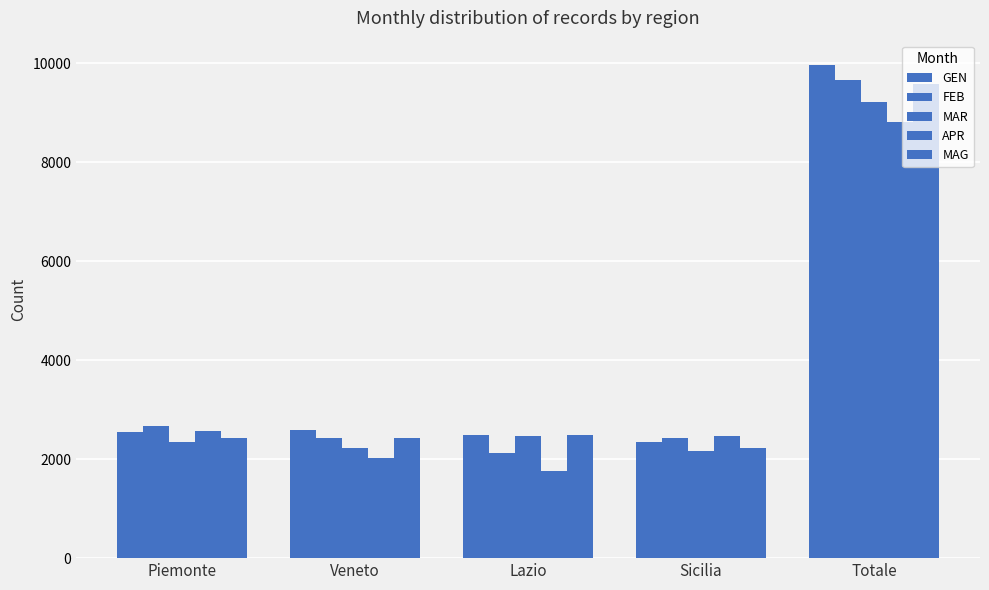

What is the approximate value of MAR at Veneto, to the nearest 100?

2200